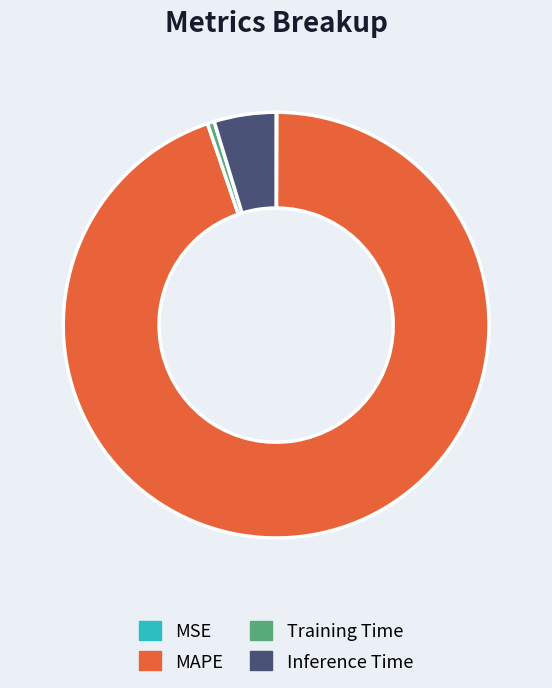

Which has a higher value, Training Time or Inference Time?

Inference Time